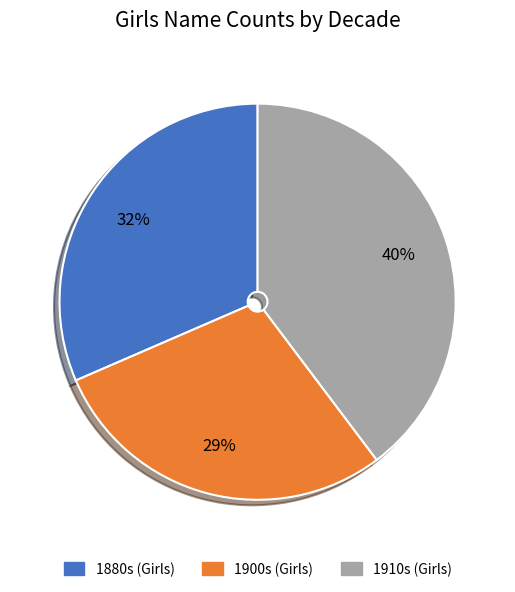

To the nearest percent, what is the average slice percentage?

33%